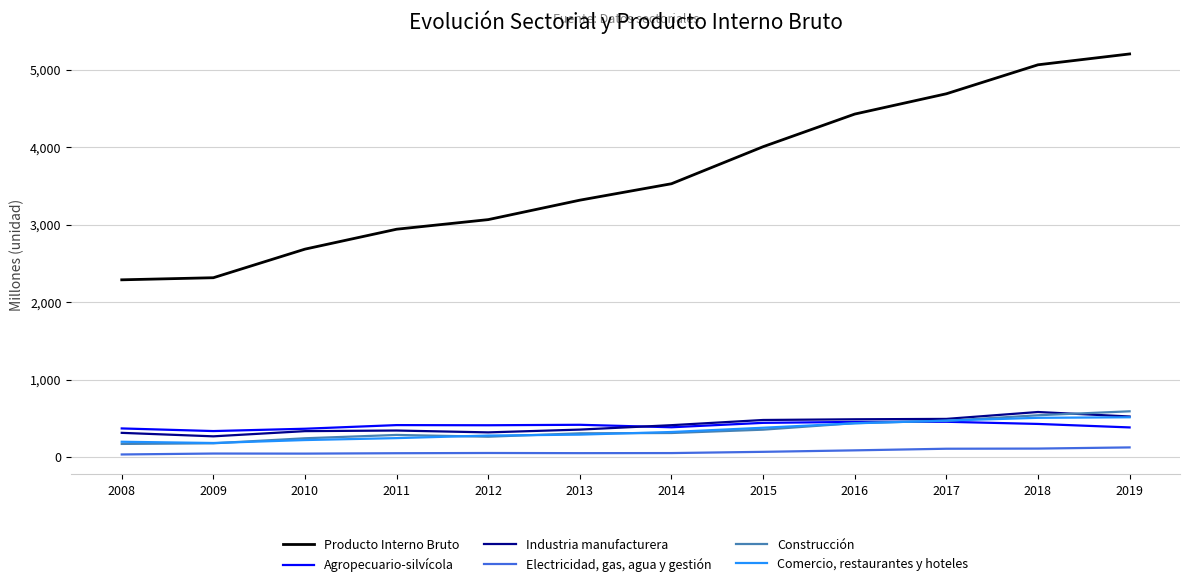

True or false: Electricidad, gas, agua y gestión has more than 1 points higher than both neighbors.

True